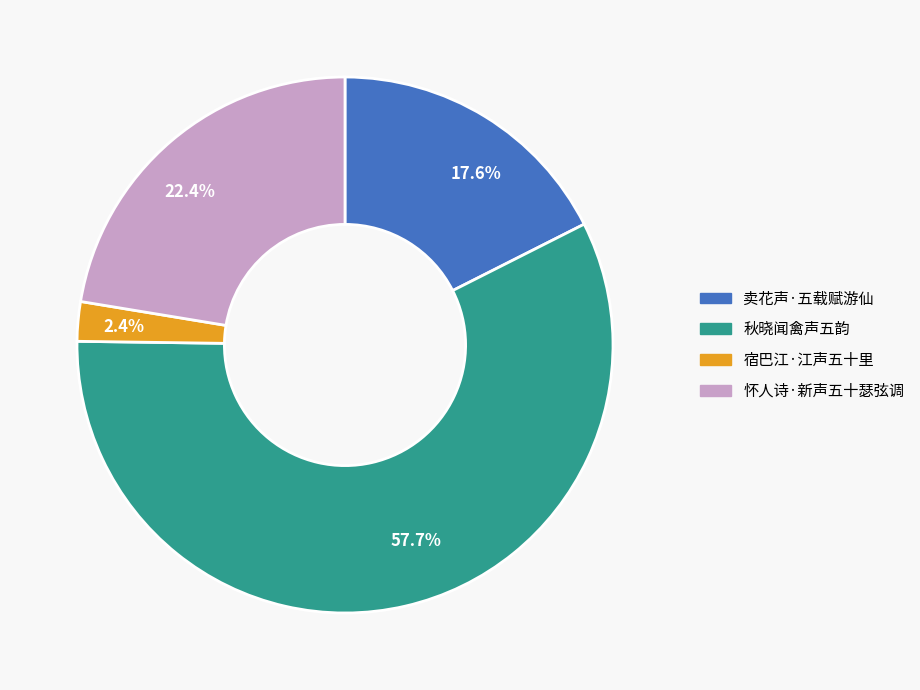

Which slice is the largest?

秋晓闻禽声五韵